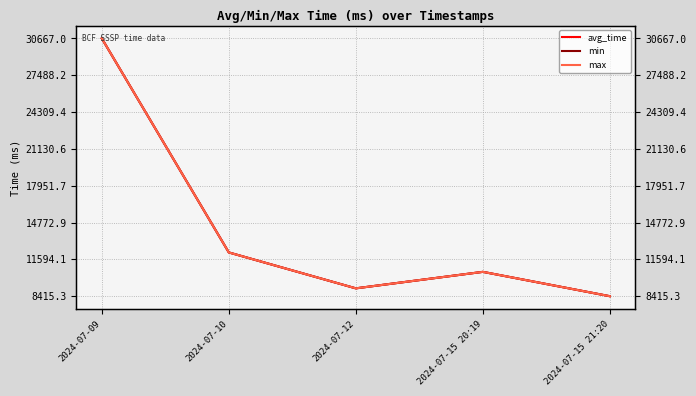

Rank the series at 2024-07-10 from lowest to highest value.

avg_time, min, max